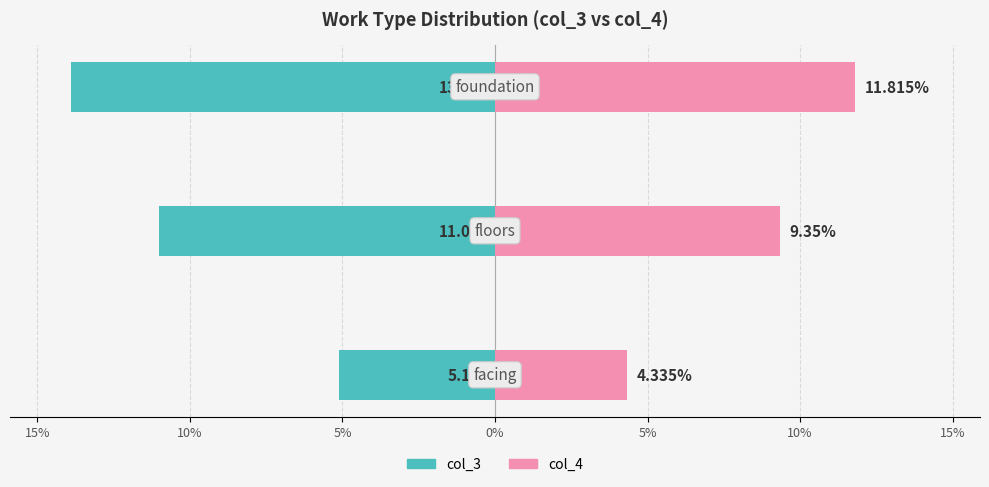

Reading left to right, list all the values displayed in this chart.

col_3: 15%=-5.1	10%=-11.0	5%=-13.9
col_4: 15%=4.3	10%=9.3	5%=11.8